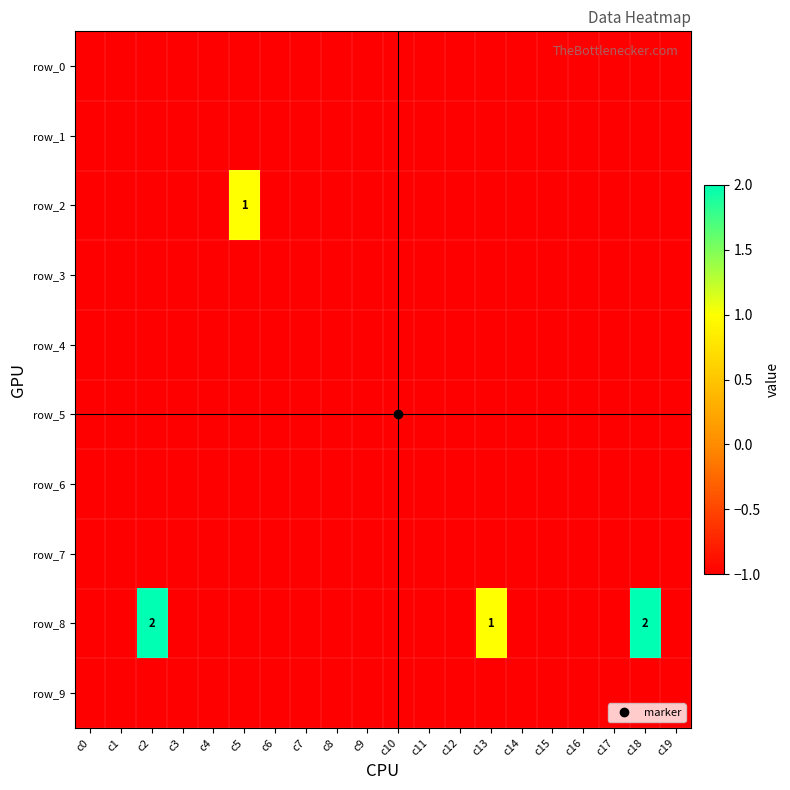

Which series has the largest total across all categories?

row_8